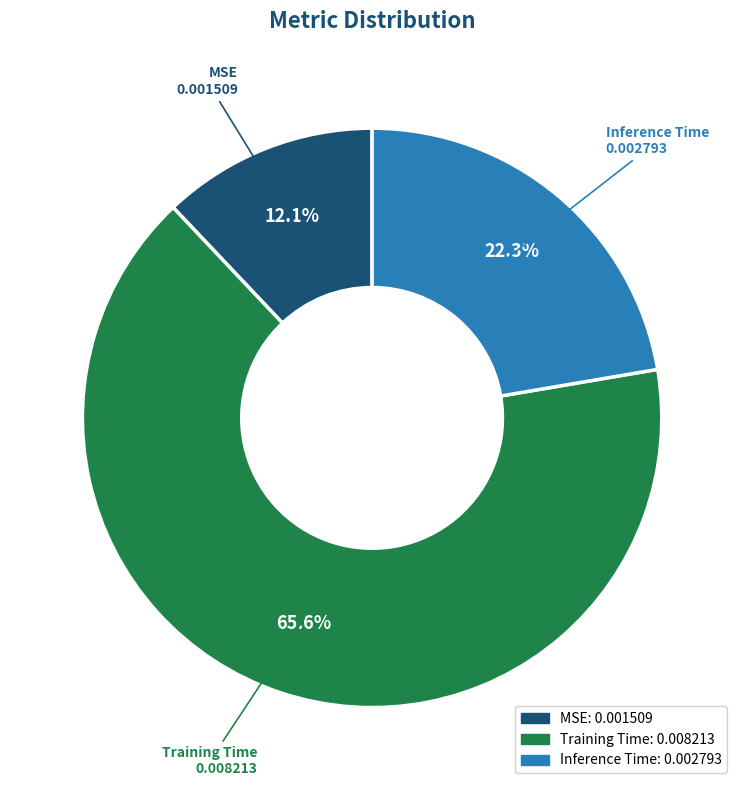

What is the total percentage of Training Time and MSE?

77.7%